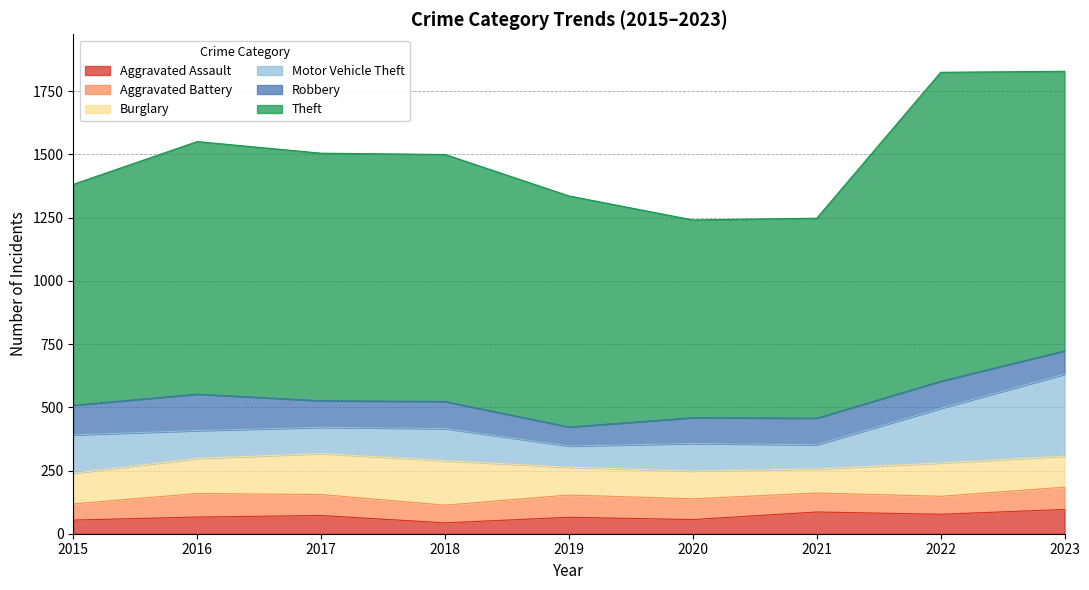

At which category is the sum across all series the highest?

2023